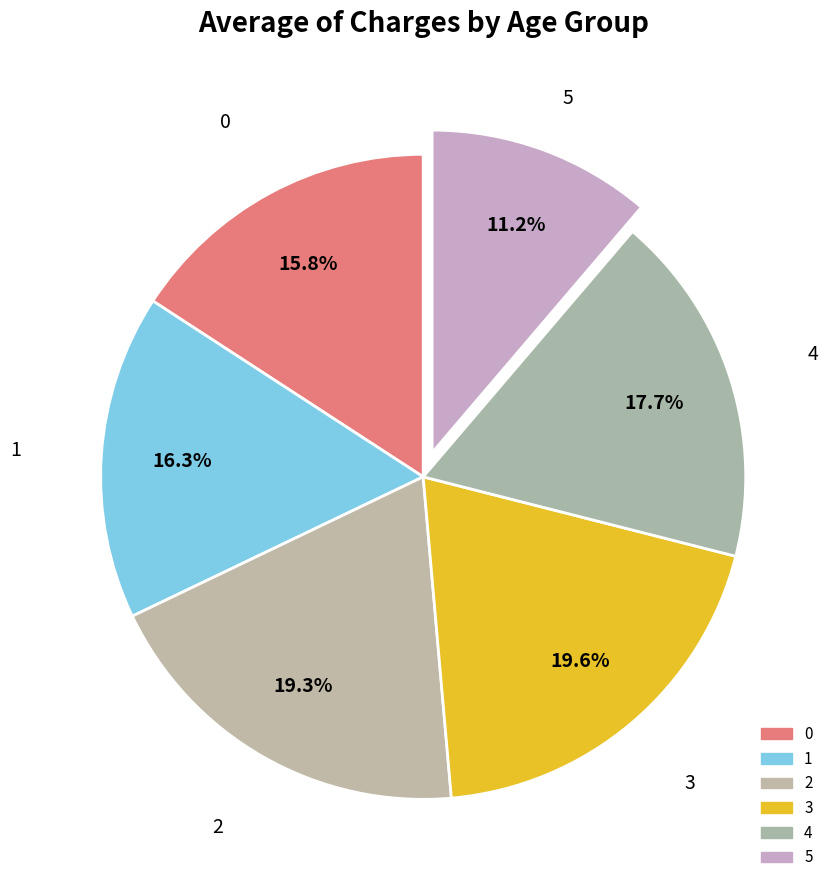

Count the number of slices in the pie.

6